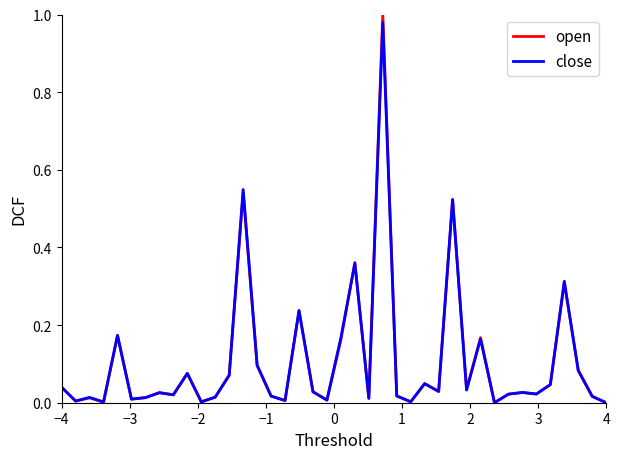

What are all the series names shown in the legend?

open, close